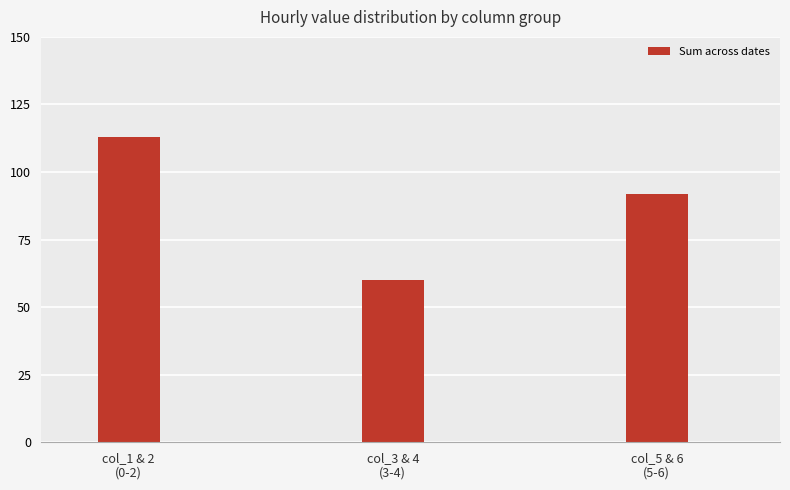

What is the average value?

88